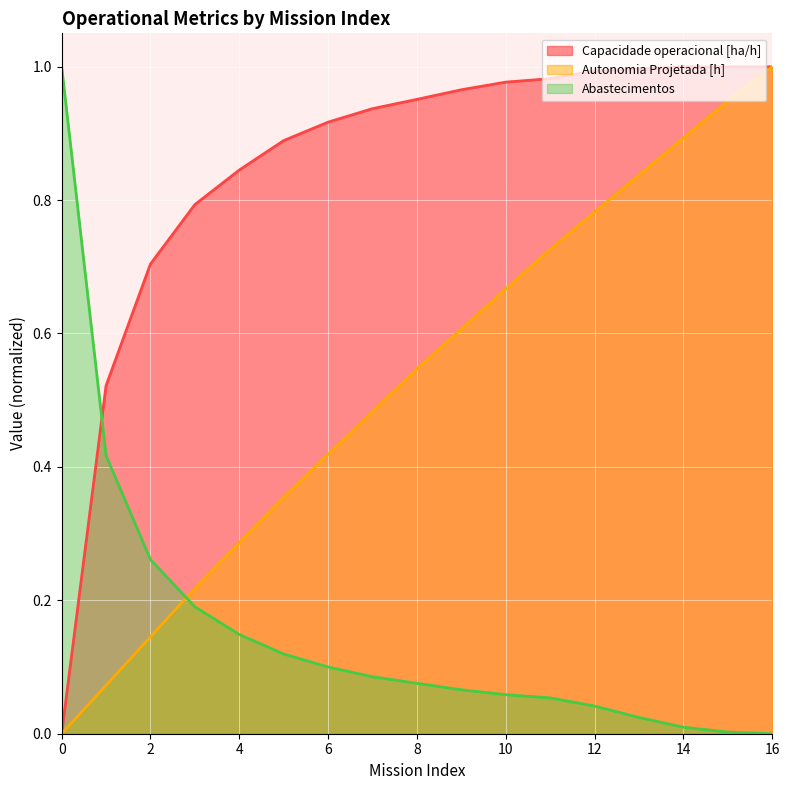

Which category has the lowest value in the Abastecimentos series?

16